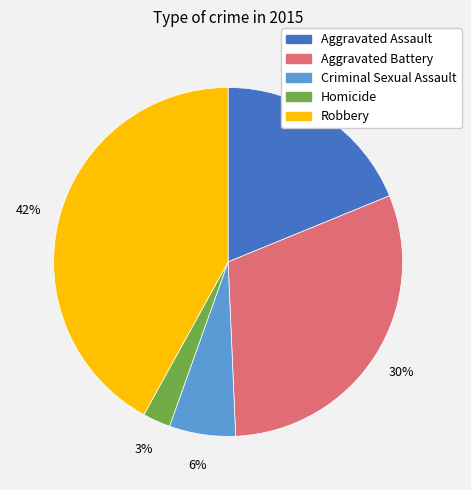

Rank the categories by value from highest to lowest.

Robbery, Aggravated Battery, Aggravated Assault, Criminal Sexual Assault, Homicide